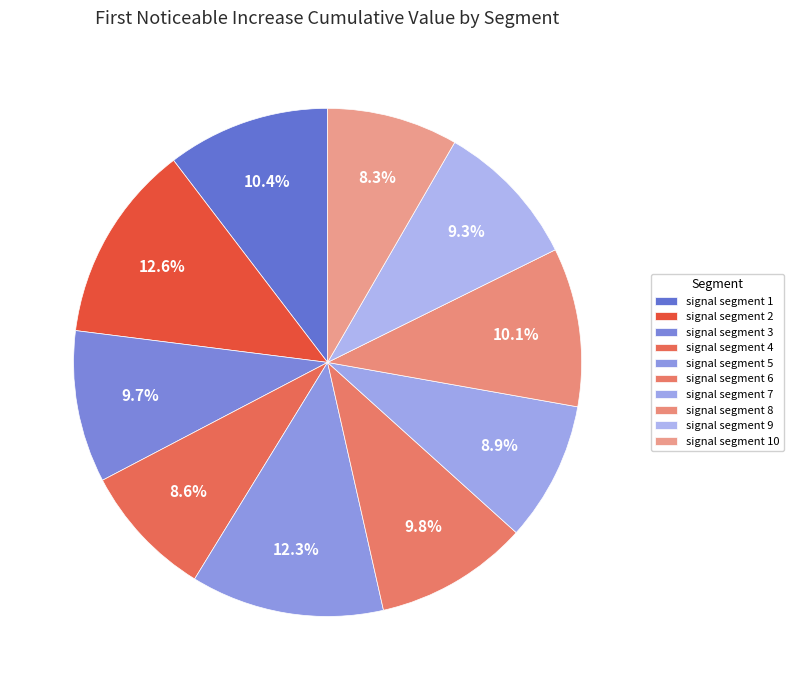

To the nearest percent, what percentage of the pie is signal segment 6?

10%